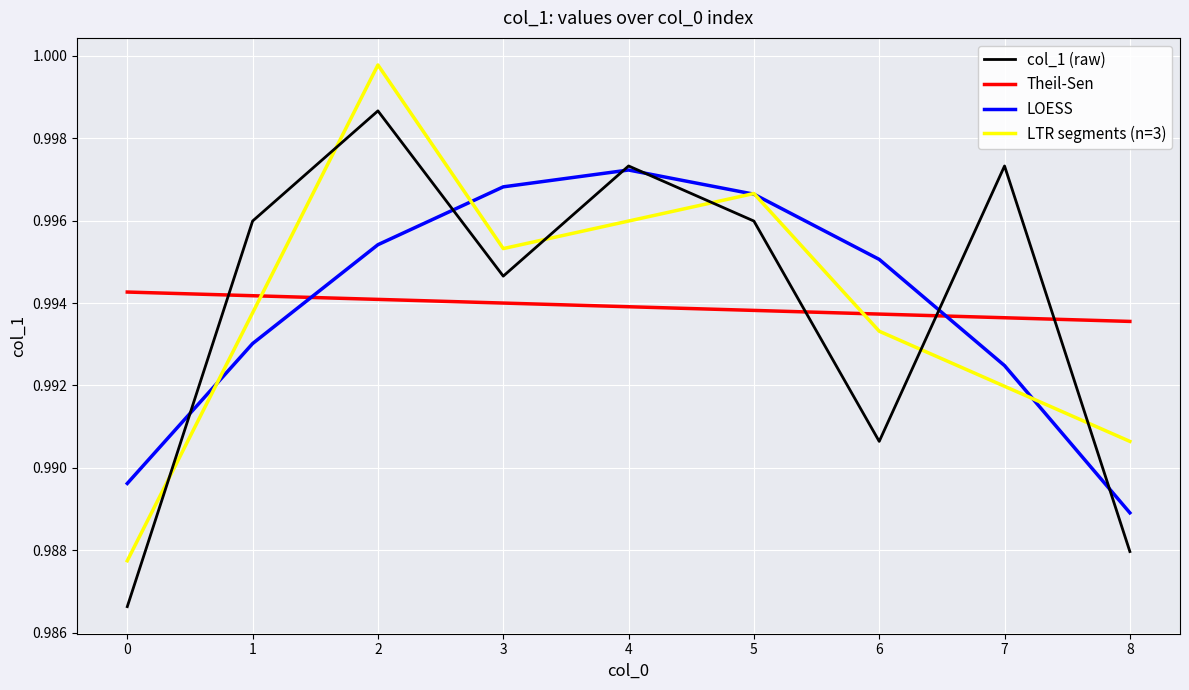

Count the number of categories in the chart.

9